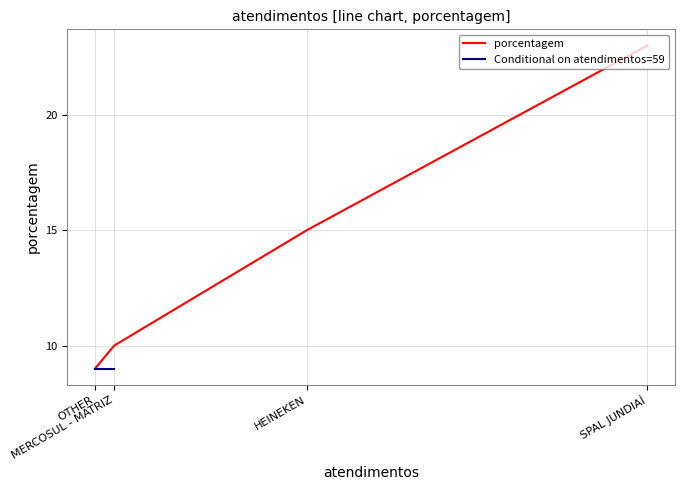

What is the greatest value displayed?

23